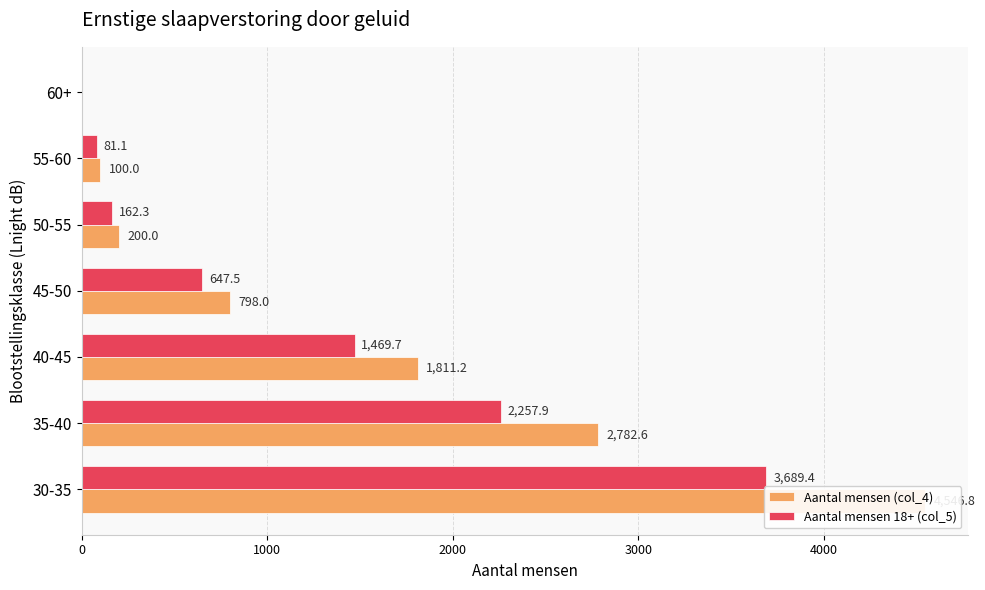

What is the difference between the maximum and second lowest values in the Aantal mensen (col_4) series?

4446.8